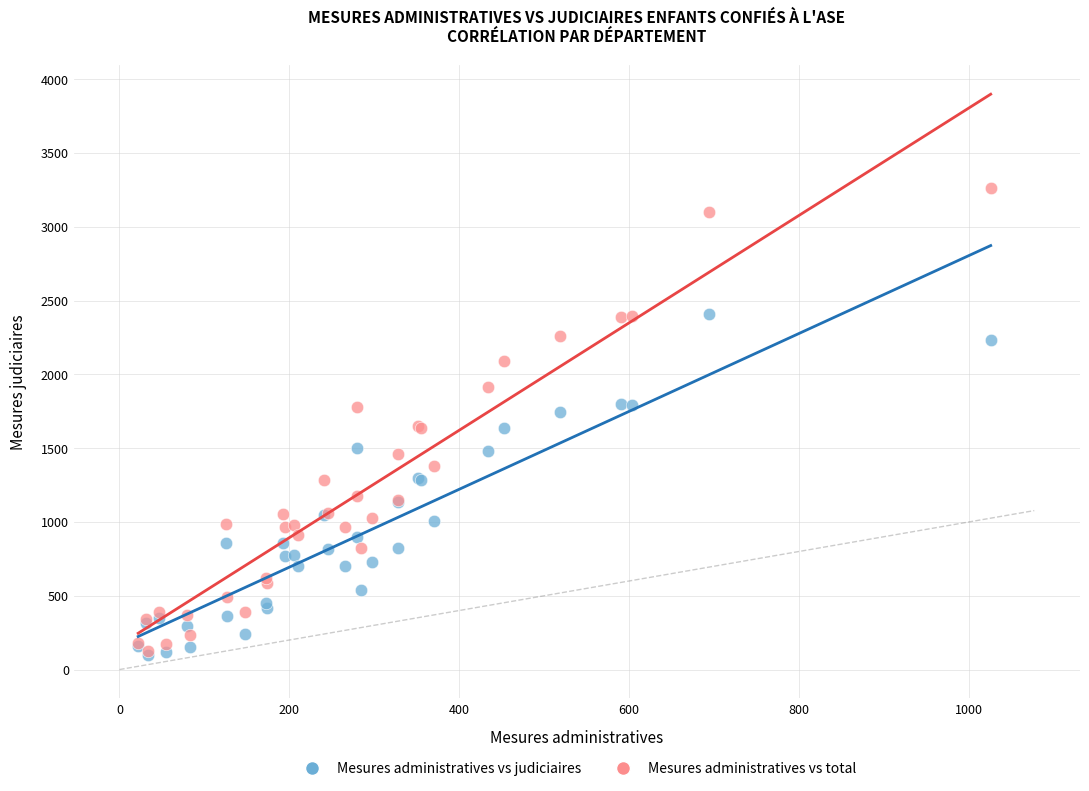

What are all the series names shown in the legend?

Mesures administratives vs judiciaires, Mesures administratives vs total